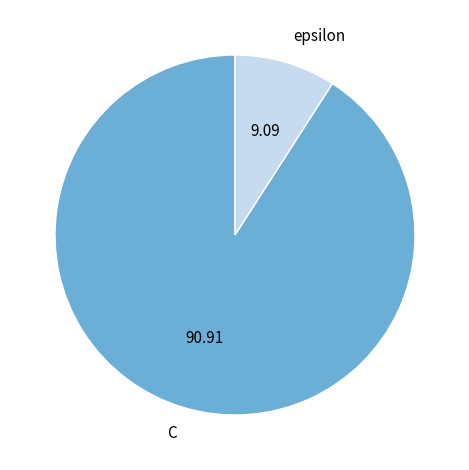

Rank the categories by value from highest to lowest.

C, epsilon